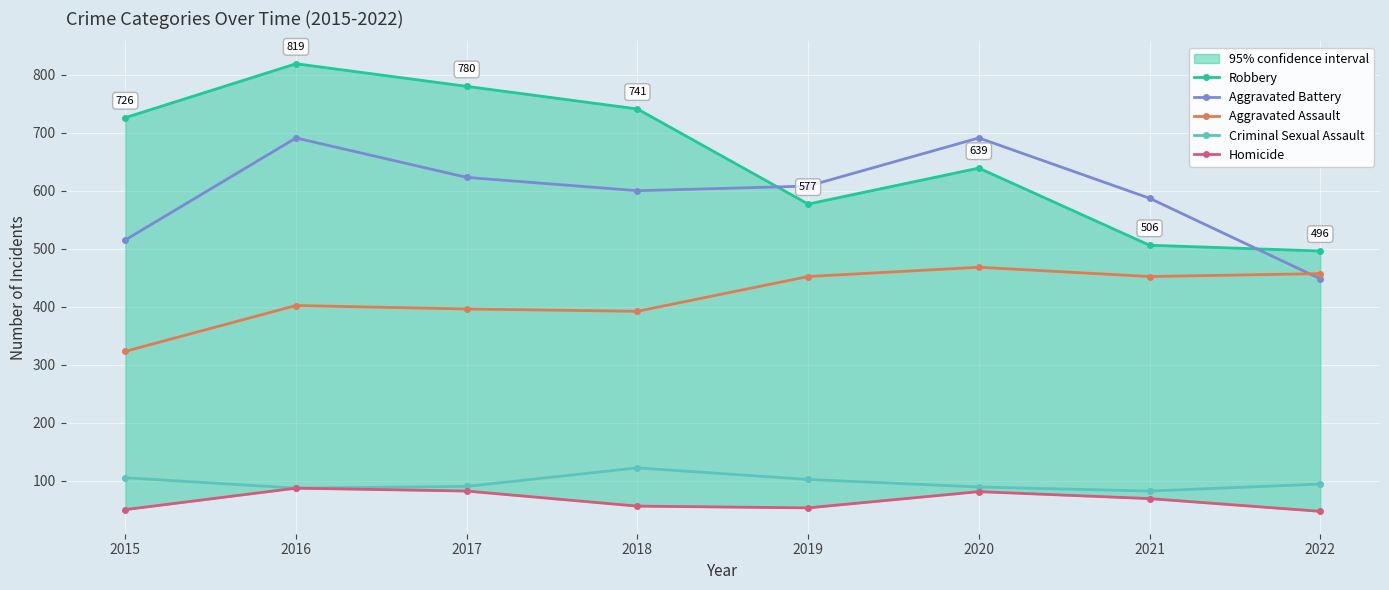

True or false: Homicide and Criminal Sexual Assault cross at least once.

False